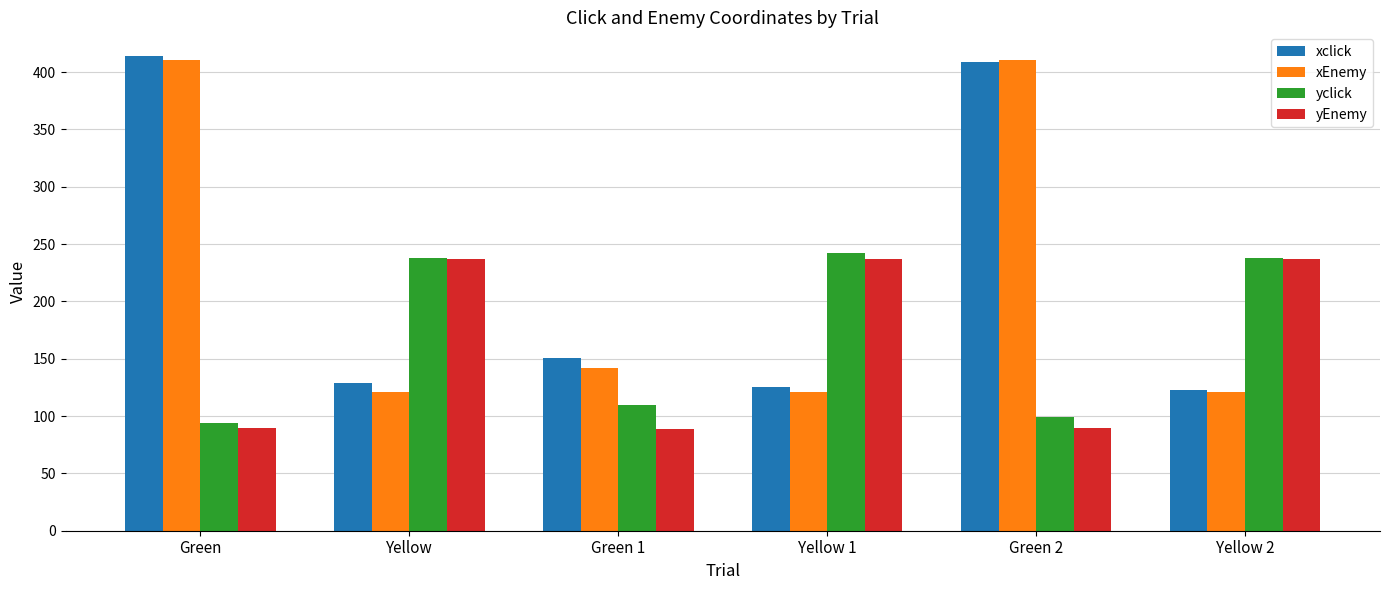

Which series changed the most between Green 1 and Yellow 1?

yEnemy